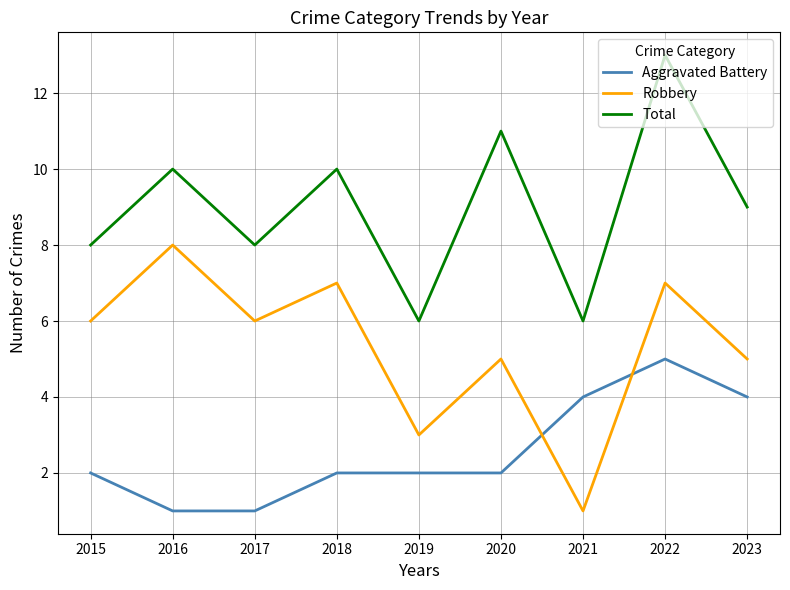

What are all the series names shown in the legend?

Aggravated Battery, Robbery, Total